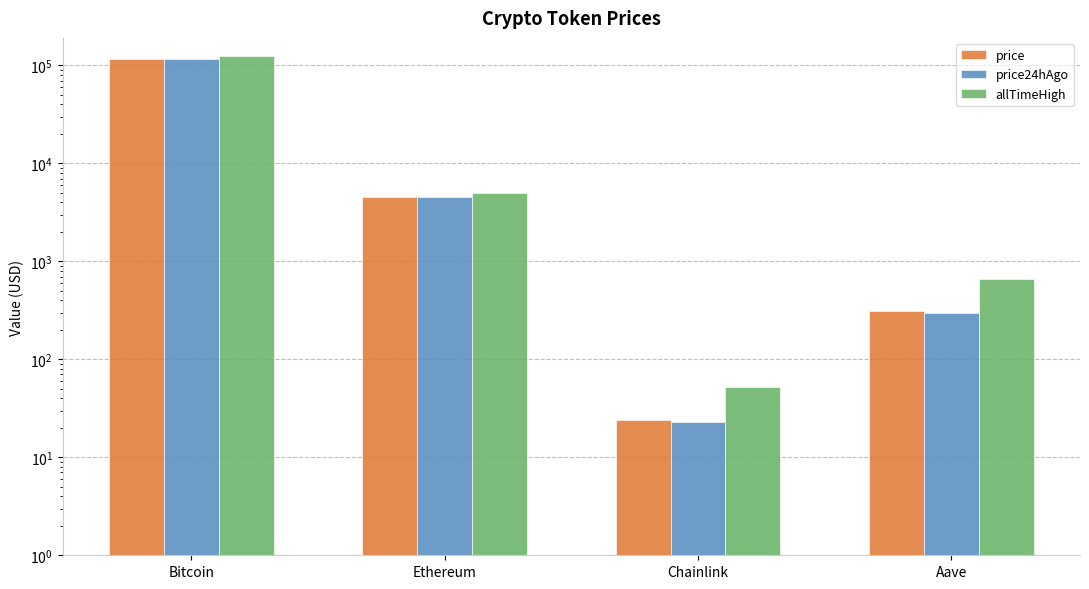

What are all the series names shown in the legend?

price, price24hAgo, allTimeHigh